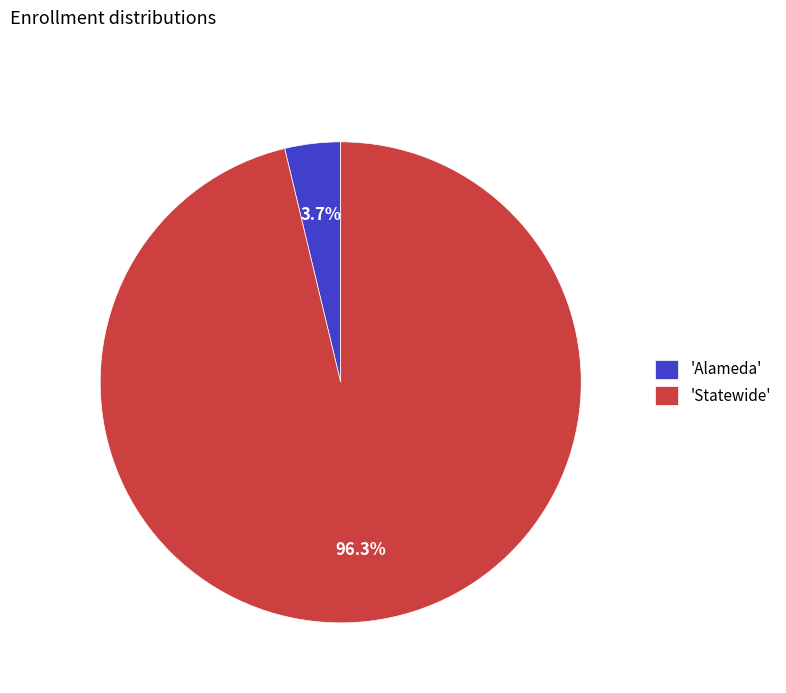

Which category has the smallest portion of the pie?

'Alameda'